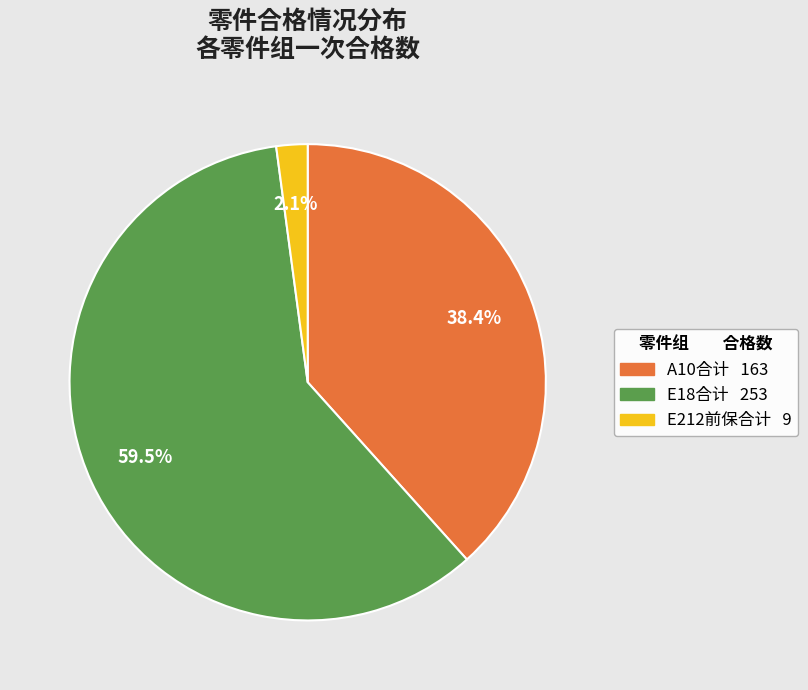

How many segments does this pie chart have?

3